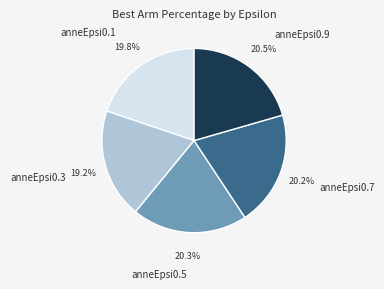

What is the total percentage of anneEpsi0.3 and anneEpsi0.7?

39.4%